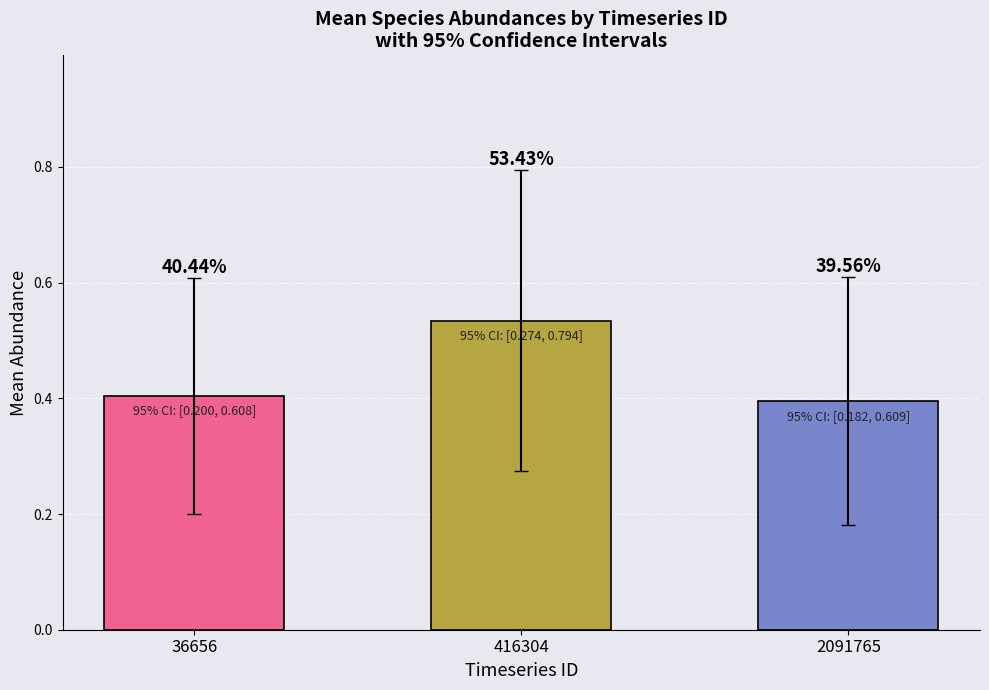

Are the bars grouped side by side (vs. stacked)?

No